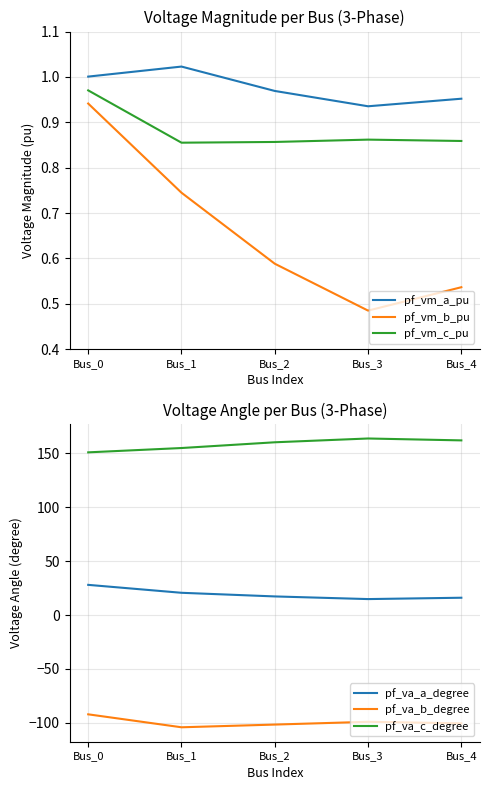

At which category does pf_vm_a_pu reach its first local peak?

Bus_1